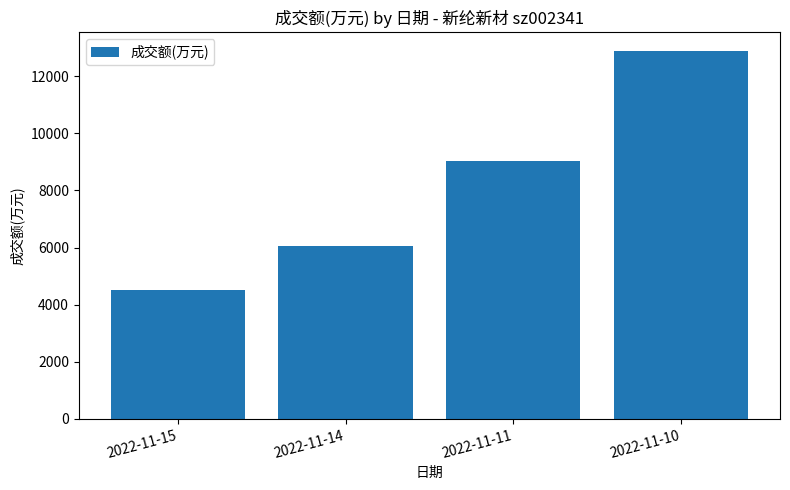

List the labels in order of value, largest first.

2022-11-10, 2022-11-11, 2022-11-14, 2022-11-15